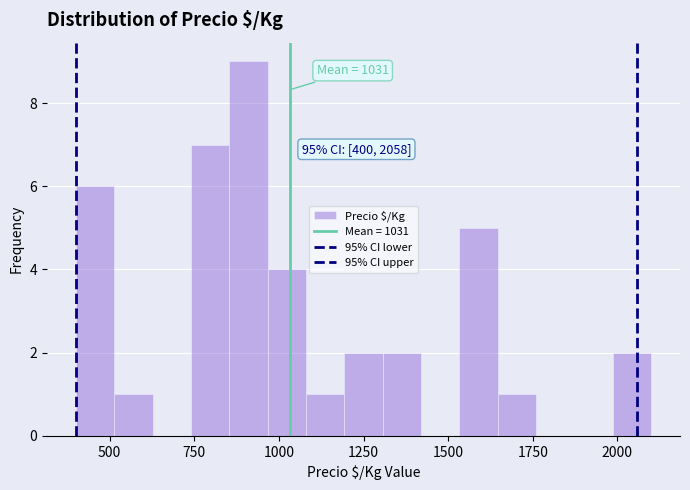

Around what value on the x-axis is the tallest bar? Give the approximate position of its centre, as read against the axis.

900